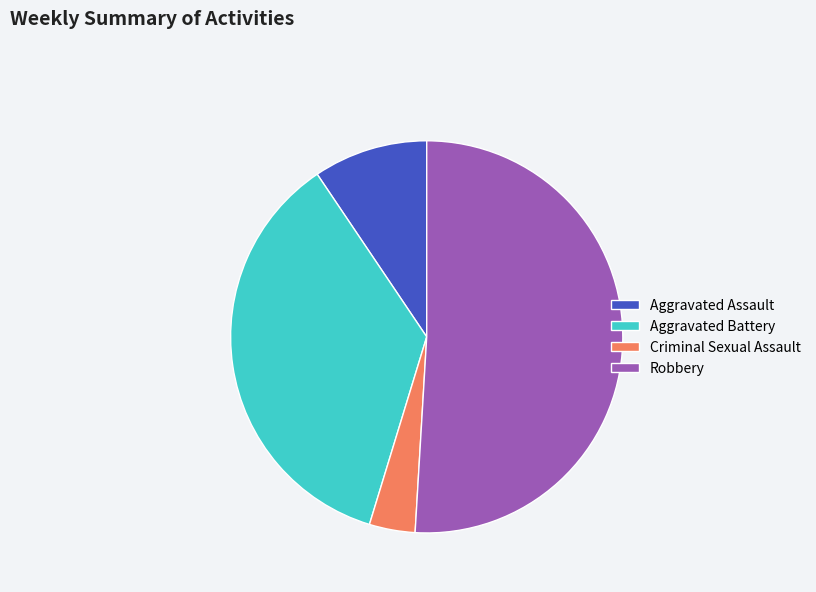

Is there a majority slice in this chart?

Yes